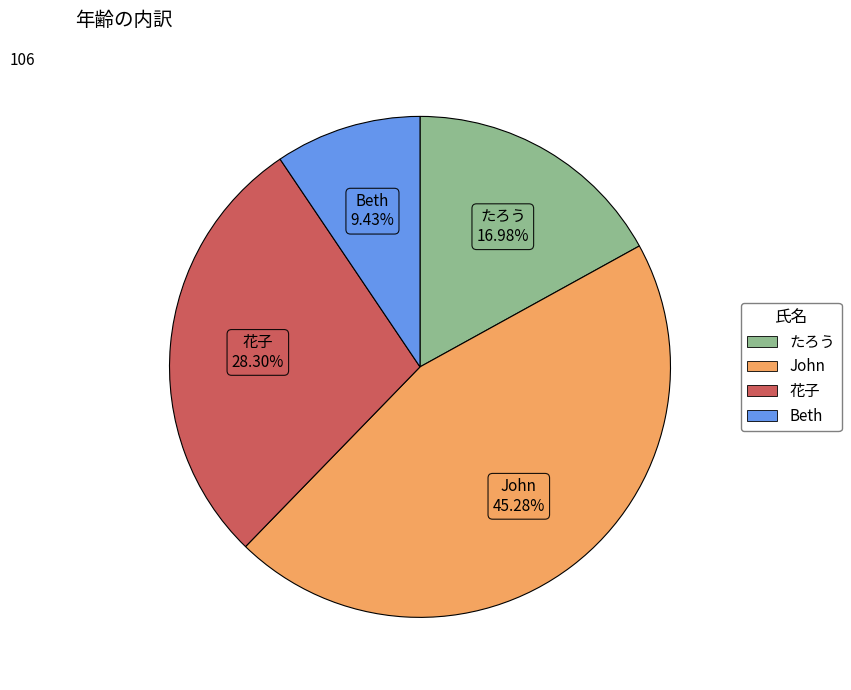

How many slices are in this pie chart?

4